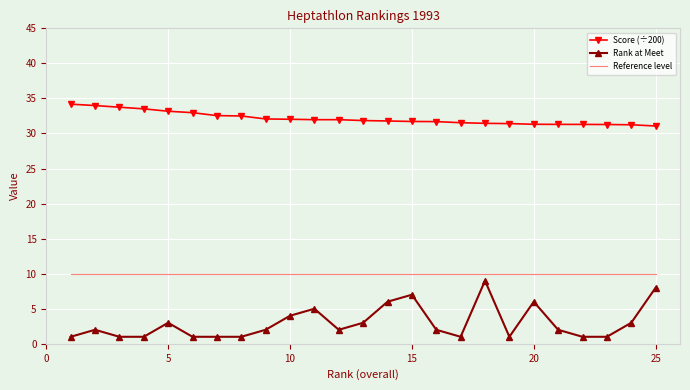

At how many categories does at least one series exceed 17?

25